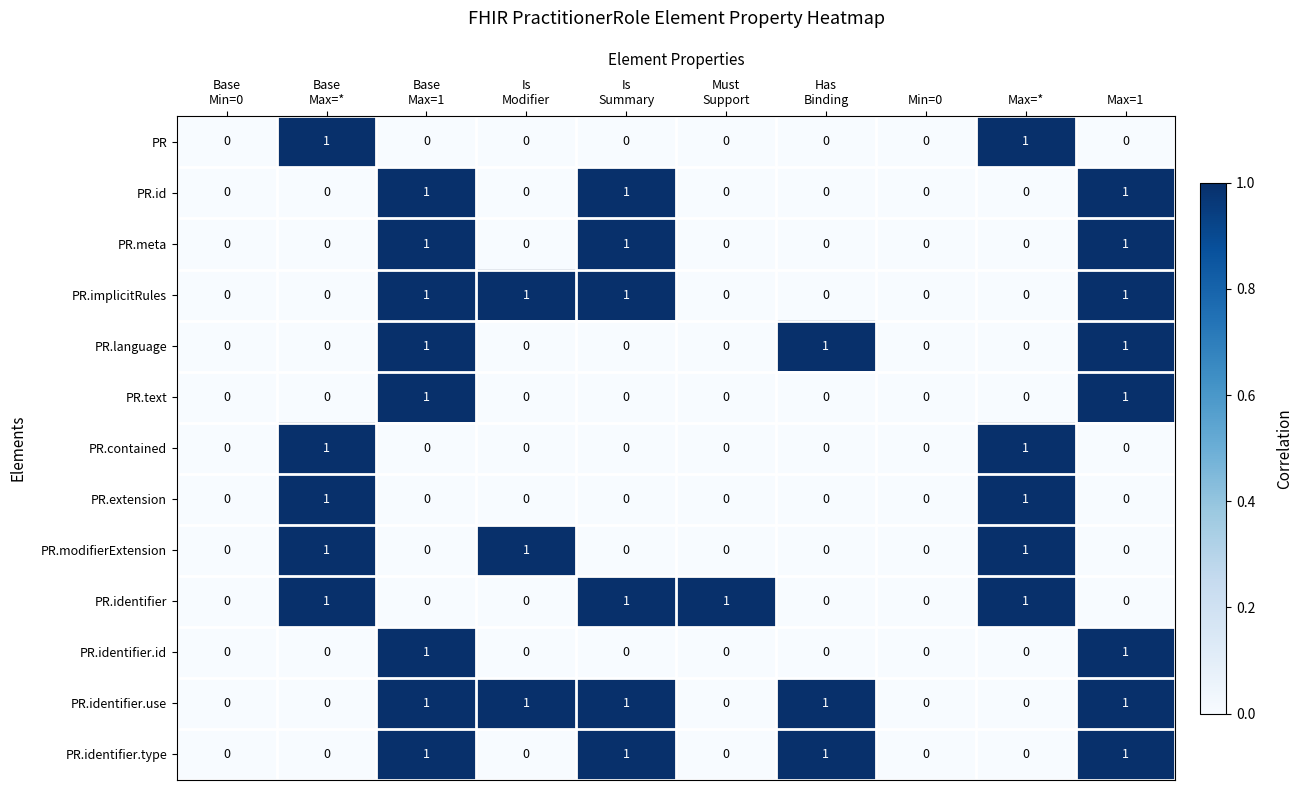

Which series has the largest total across all categories?

PR.identifier.use